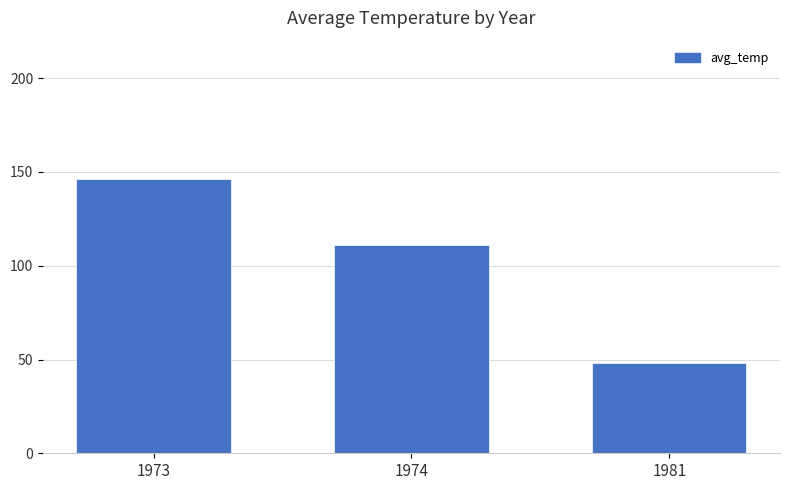

What is the maximum value shown in the chart?

146